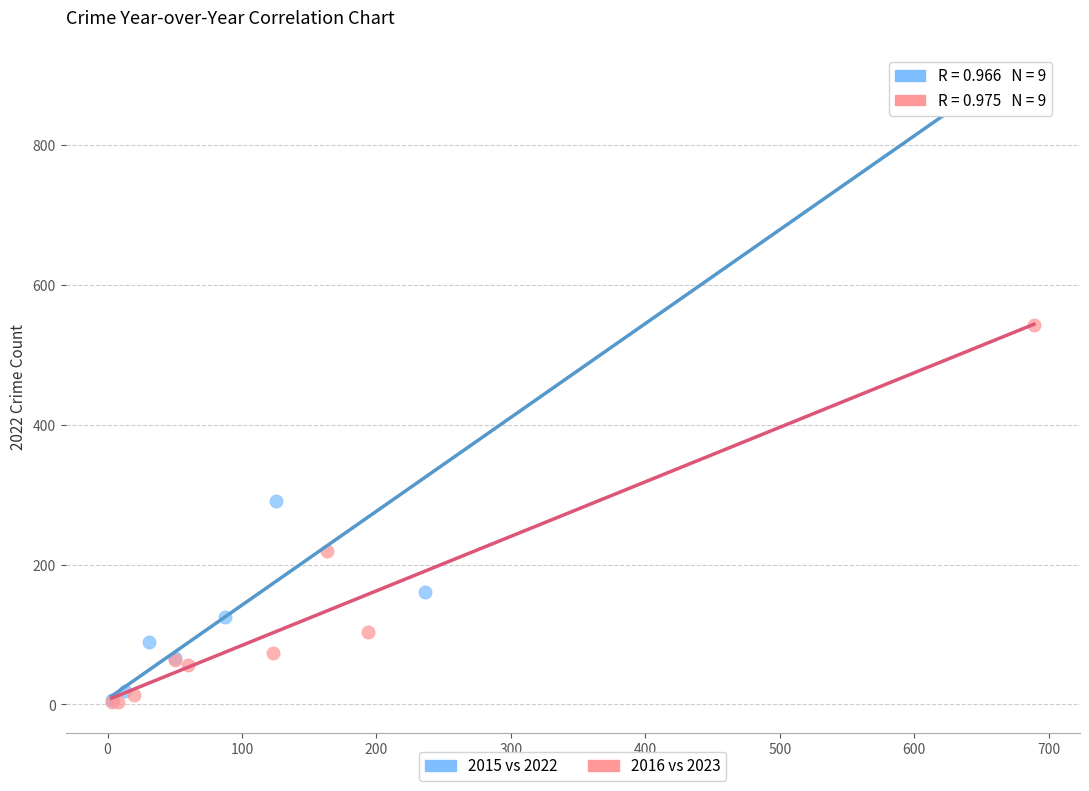

Which series has the largest Y range (max minus min)?

2015 vs 2022